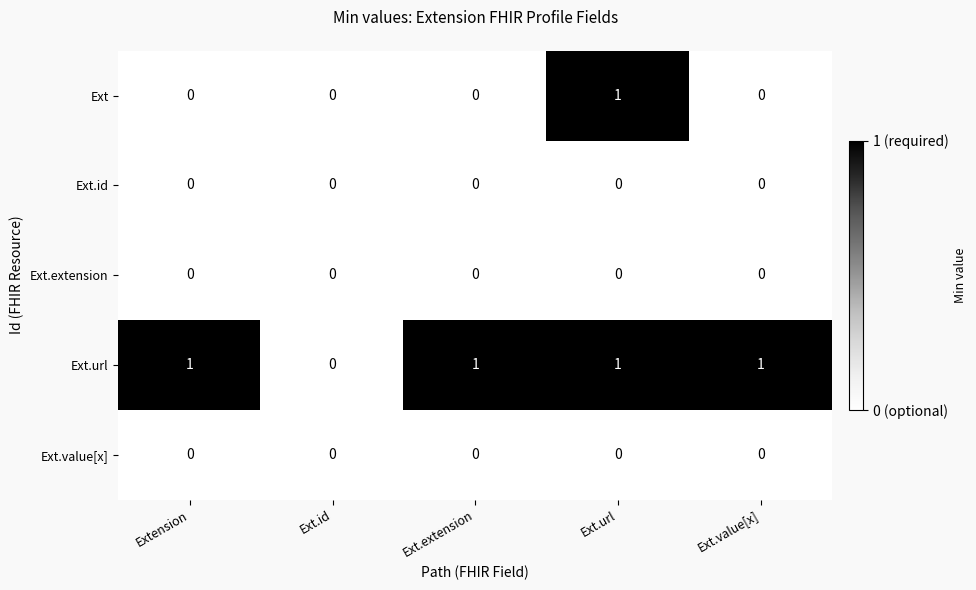

The Ext.url series shows 0 at Ext.id. True or false?

True